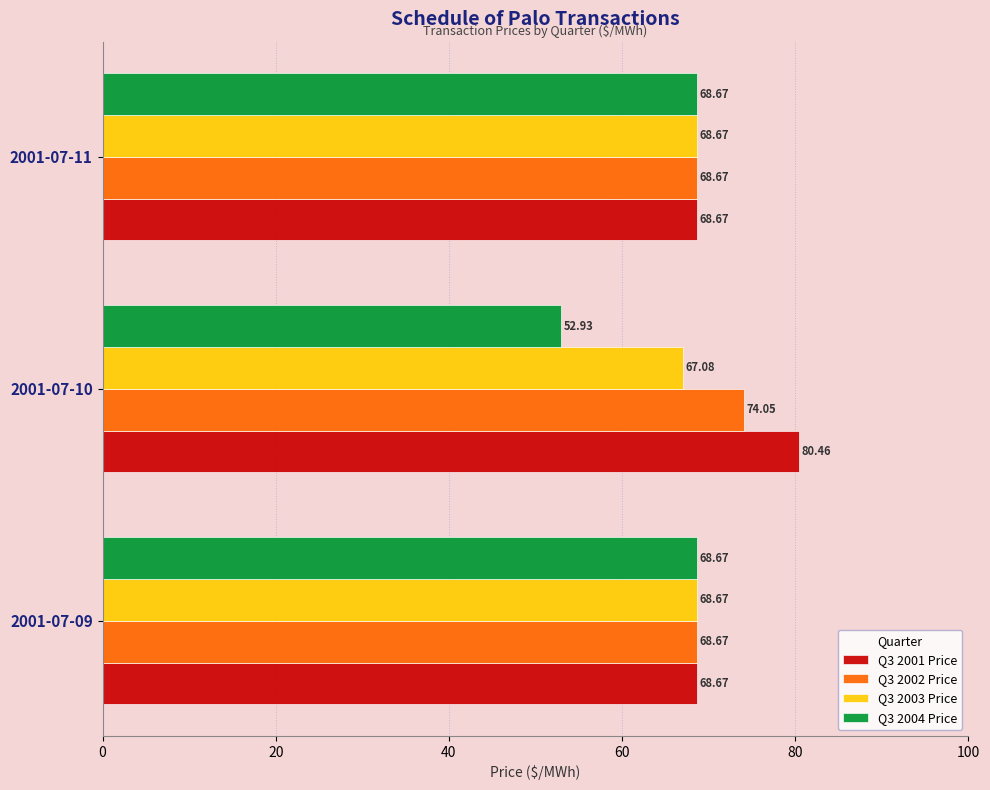

List the series in order of their overall mean, lowest first.

Q3 2004 Price, Q3 2003 Price, Q3 2002 Price, Q3 2001 Price